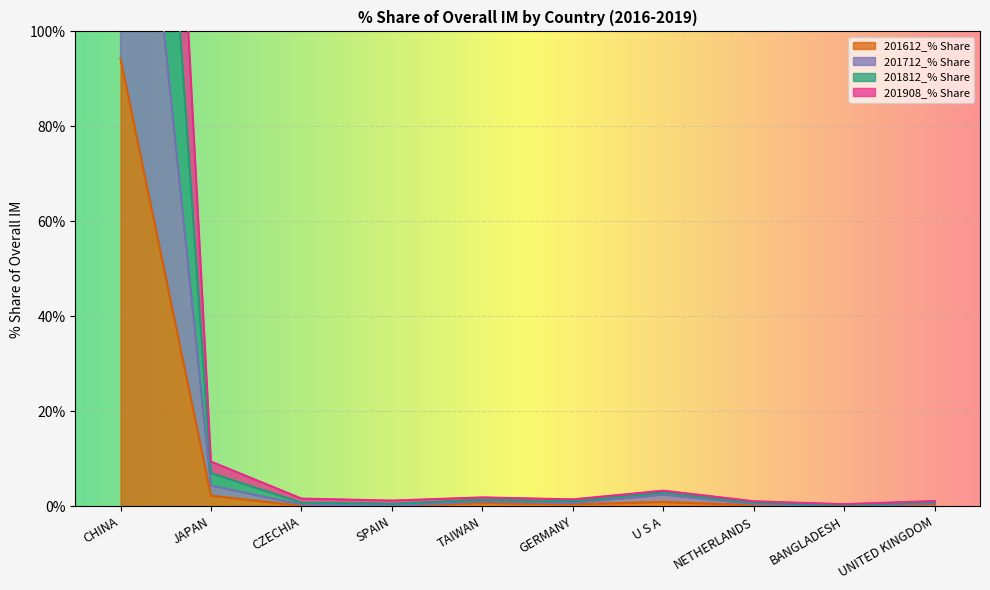

True or false: 201812_% Share has a value of 1.1 at CZECHIA.

False